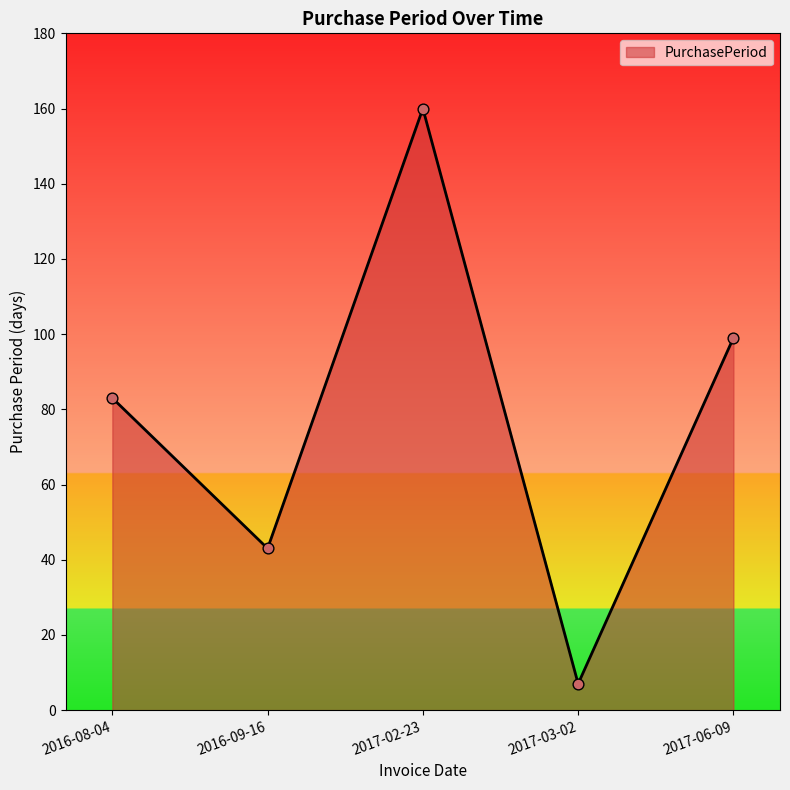

What is the ratio of the value at 2017-03-02 to the value at 2017-06-09?

0.1